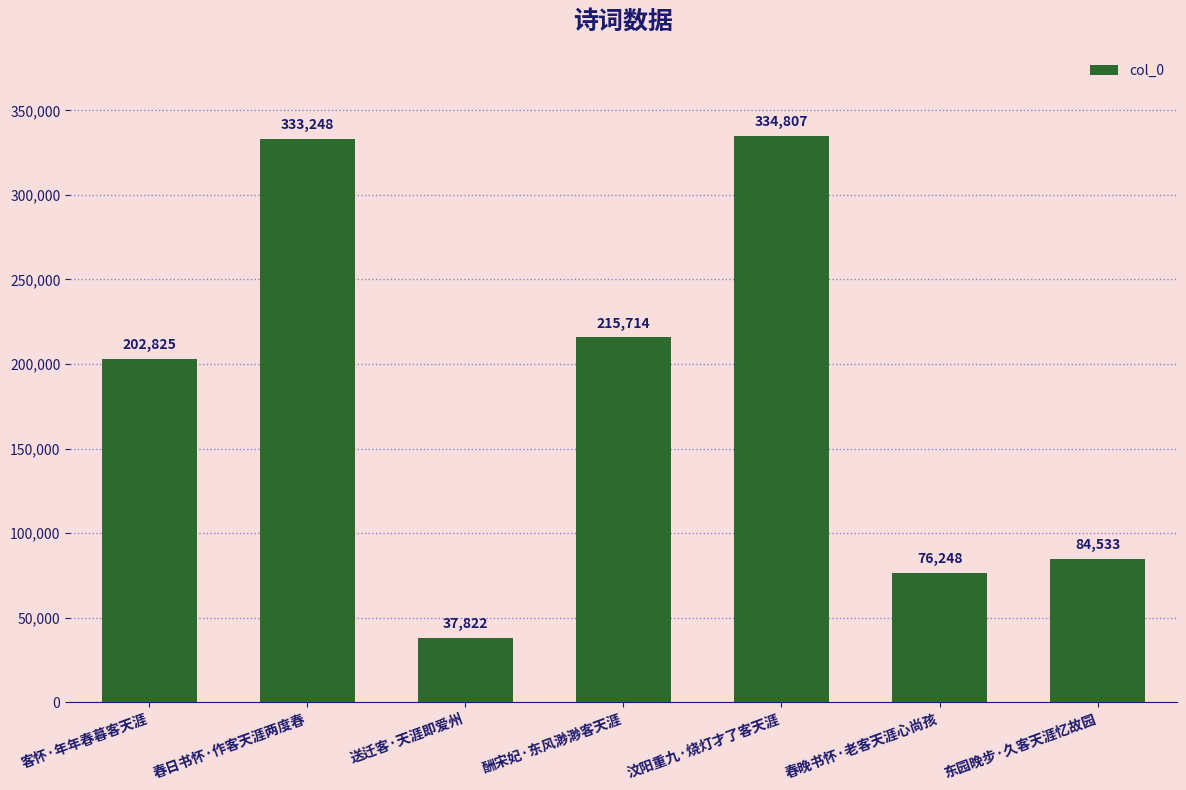

Which has a higher value, 东园晚步·久客天涯忆故园 or 春日书怀·作客天涯两度春?

春日书怀·作客天涯两度春